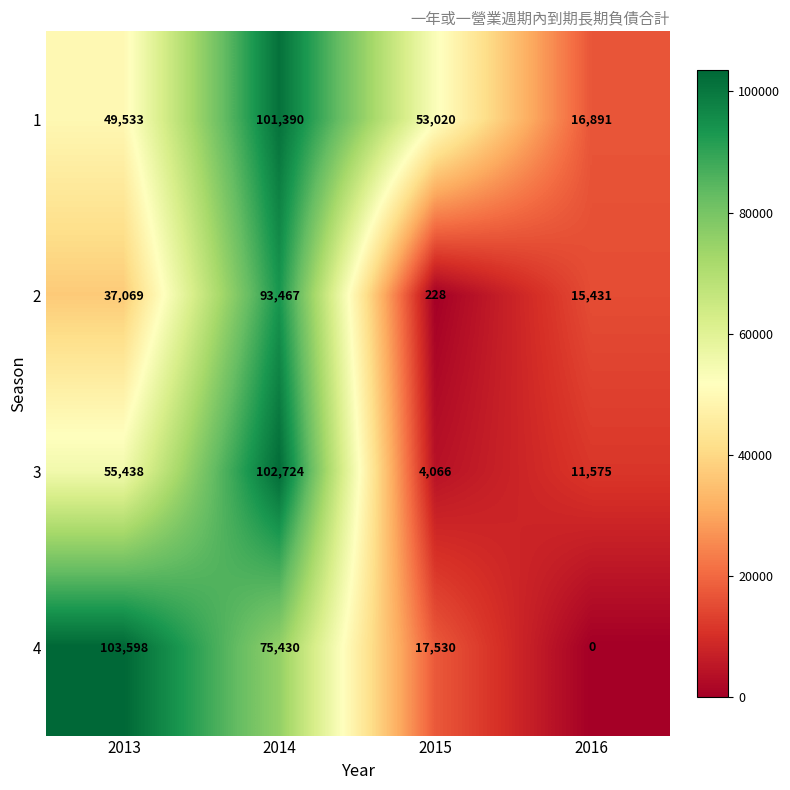

What is the difference between the 2 values at 2014 and 2015?

93239